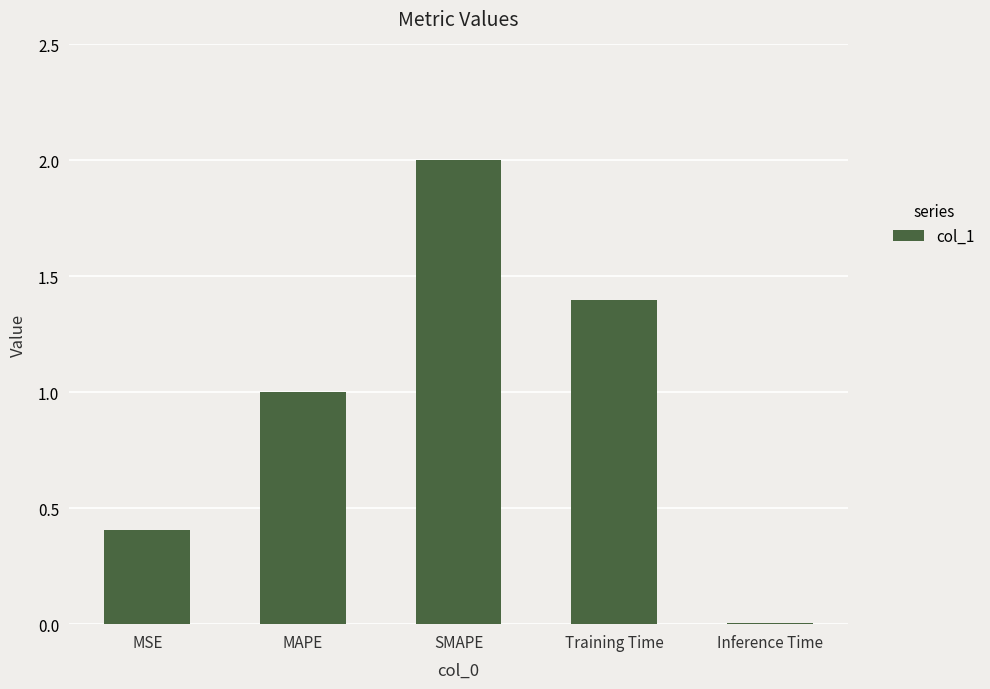

What is the sum of the values at MAPE and Training Time?

2.4